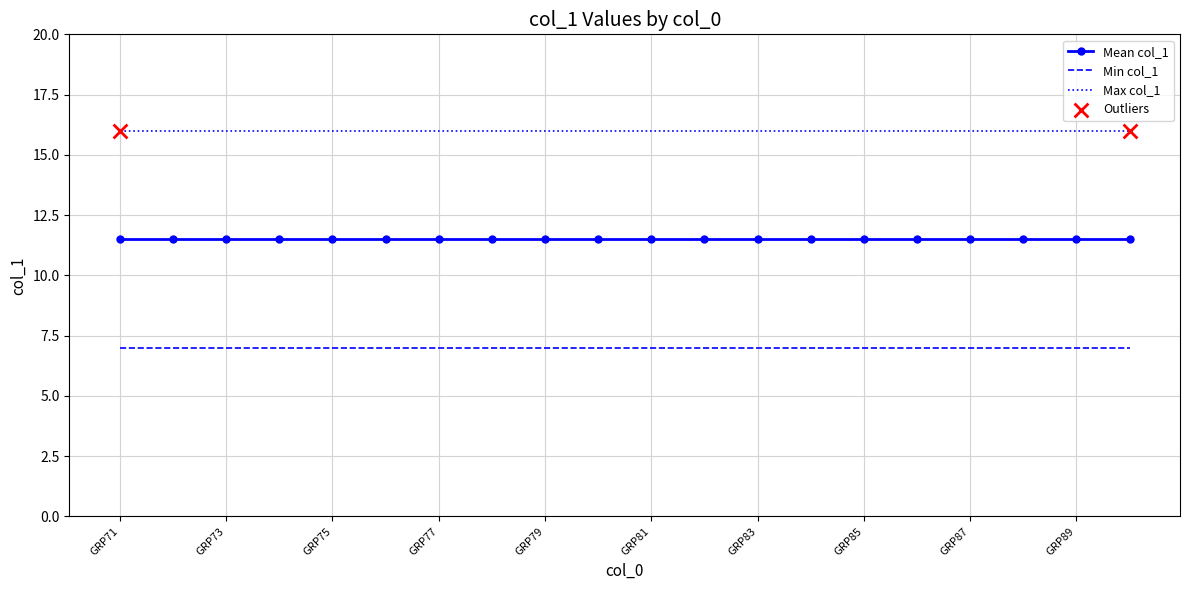

True or false: Min col_1 and Mean col_1 intersect in this chart.

False